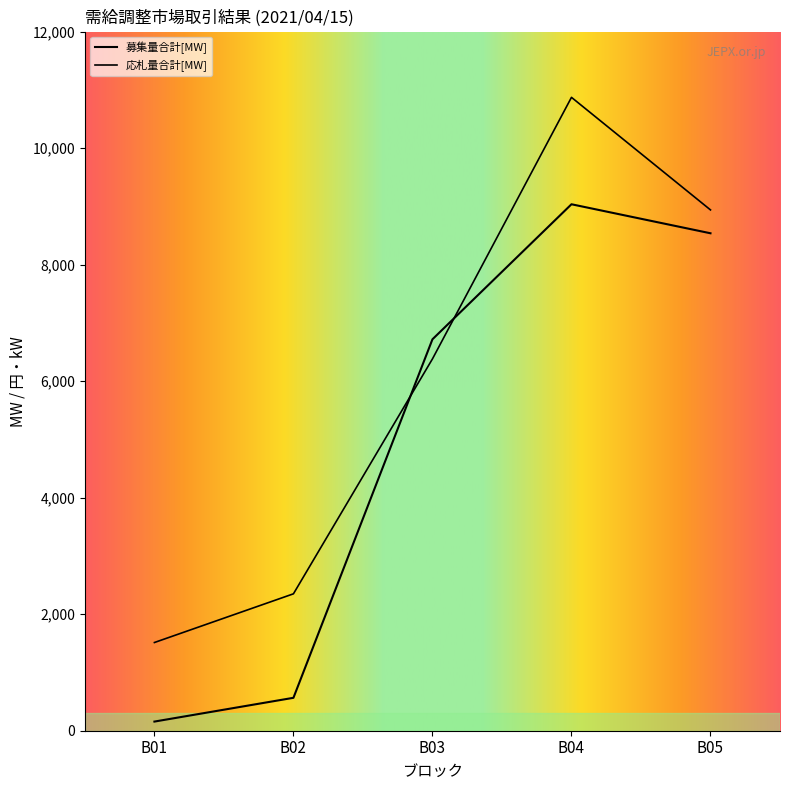

Does the chart have visible grid lines?

No